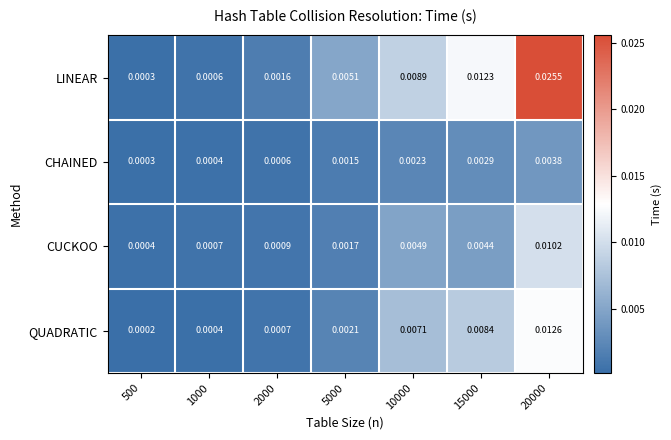

Which series has the largest total across all categories?

LINEAR